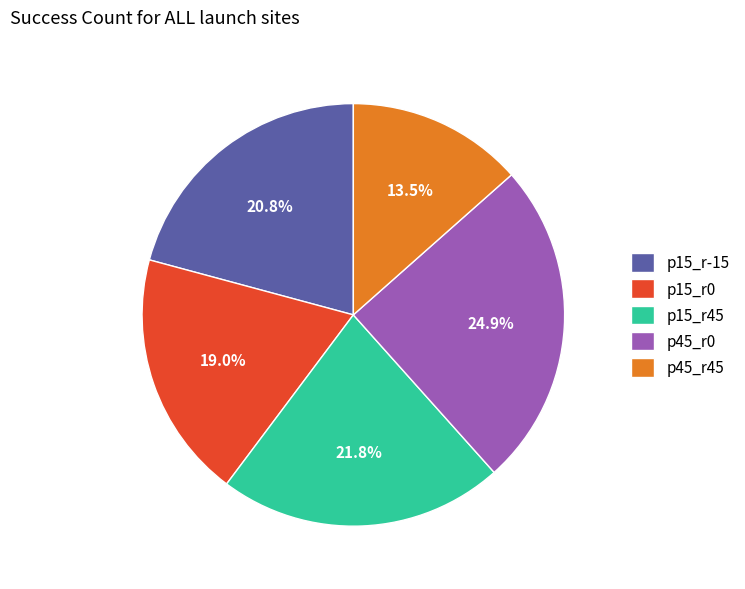

What percentage is NOT represented by p45_r0?

75.1%